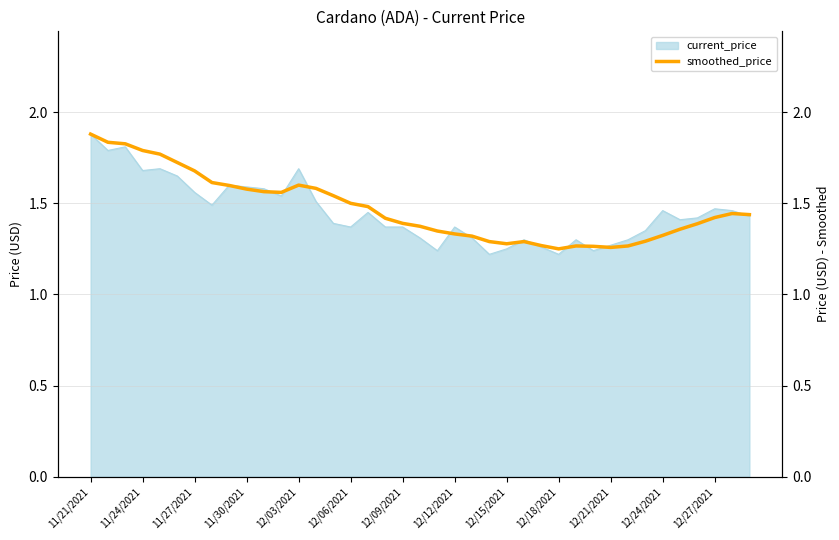

What is the value of the 31st point from the left?

1.3